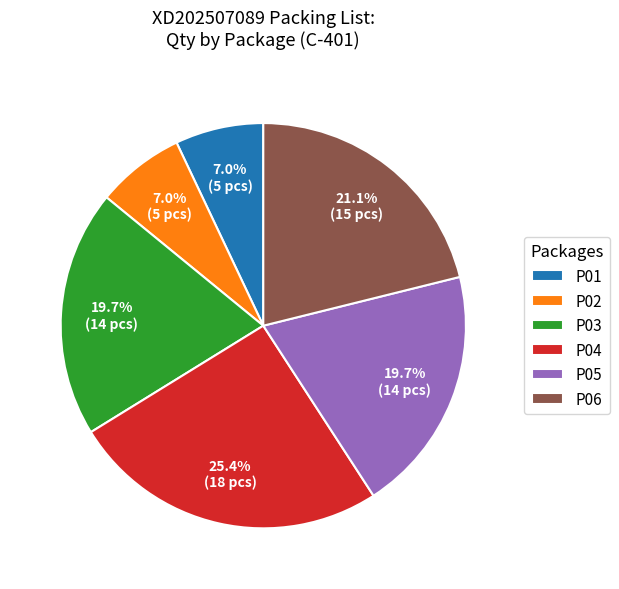

To the nearest percent, what is the difference between the largest and smallest slice percentages?

18%